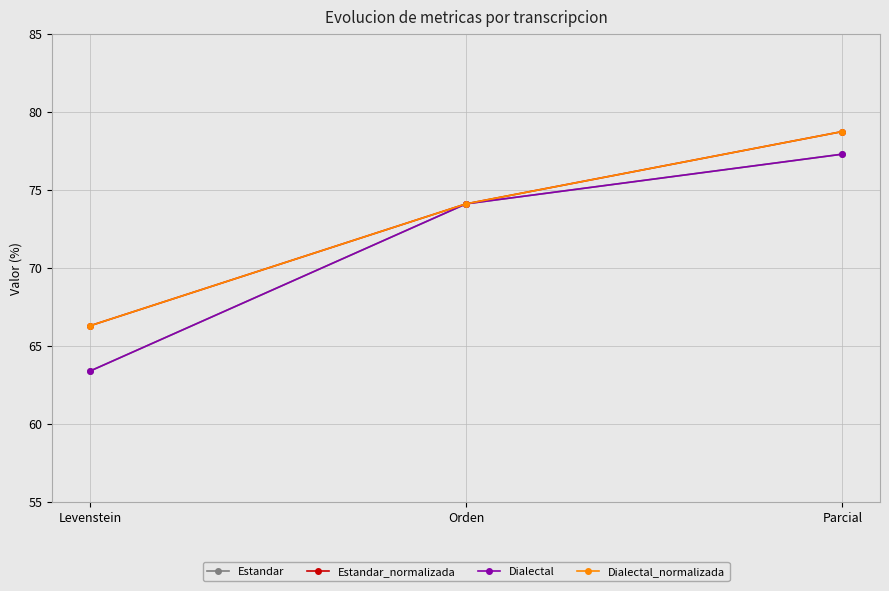

Does the chart have visible grid lines?

Yes